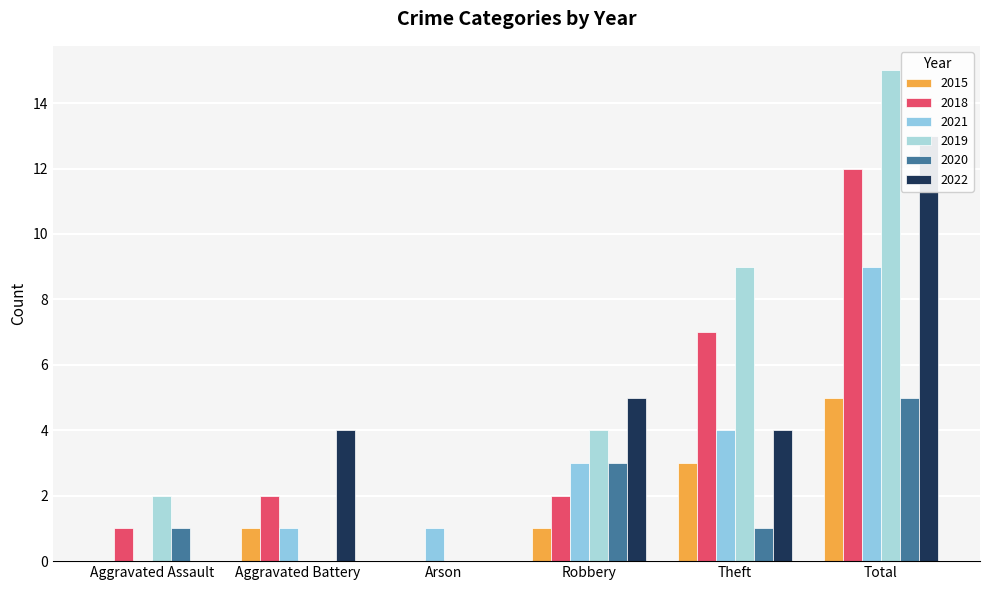

What is the label of the 4th bar from the left?

Robbery